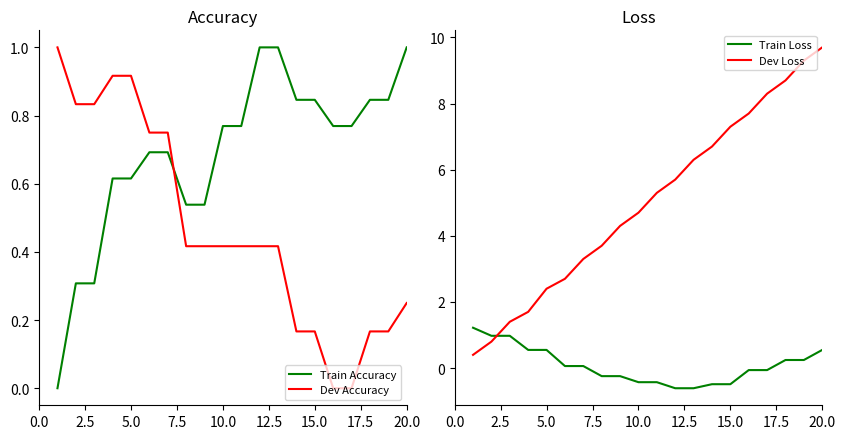

Is it true that Train Accuracy equals 1.0 at 20.0?

True